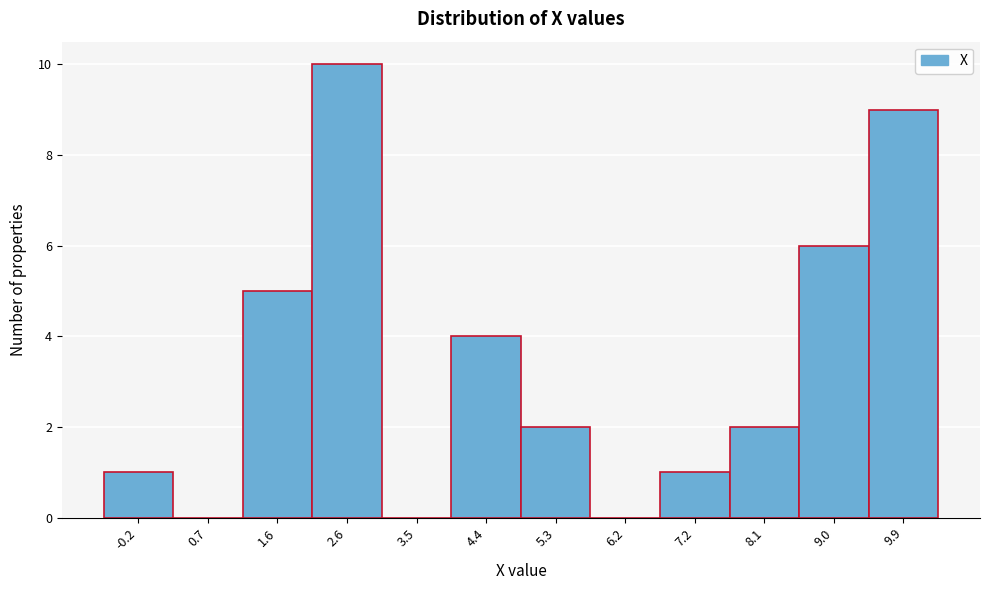

Reading right to left, list all the values displayed in this chart.

9.9=9	9.0=6	8.1=2	7.2=1	6.2=0	5.3=2	4.4=4	3.5=0	2.6=10	1.6=5	0.7=0	-0.2=1